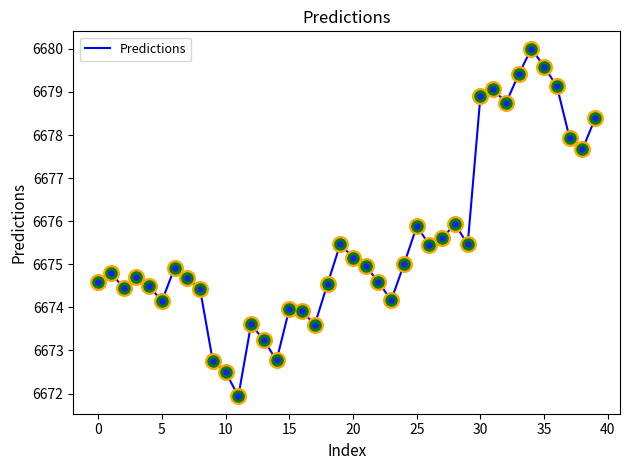

What is the smallest value displayed?

6671.9